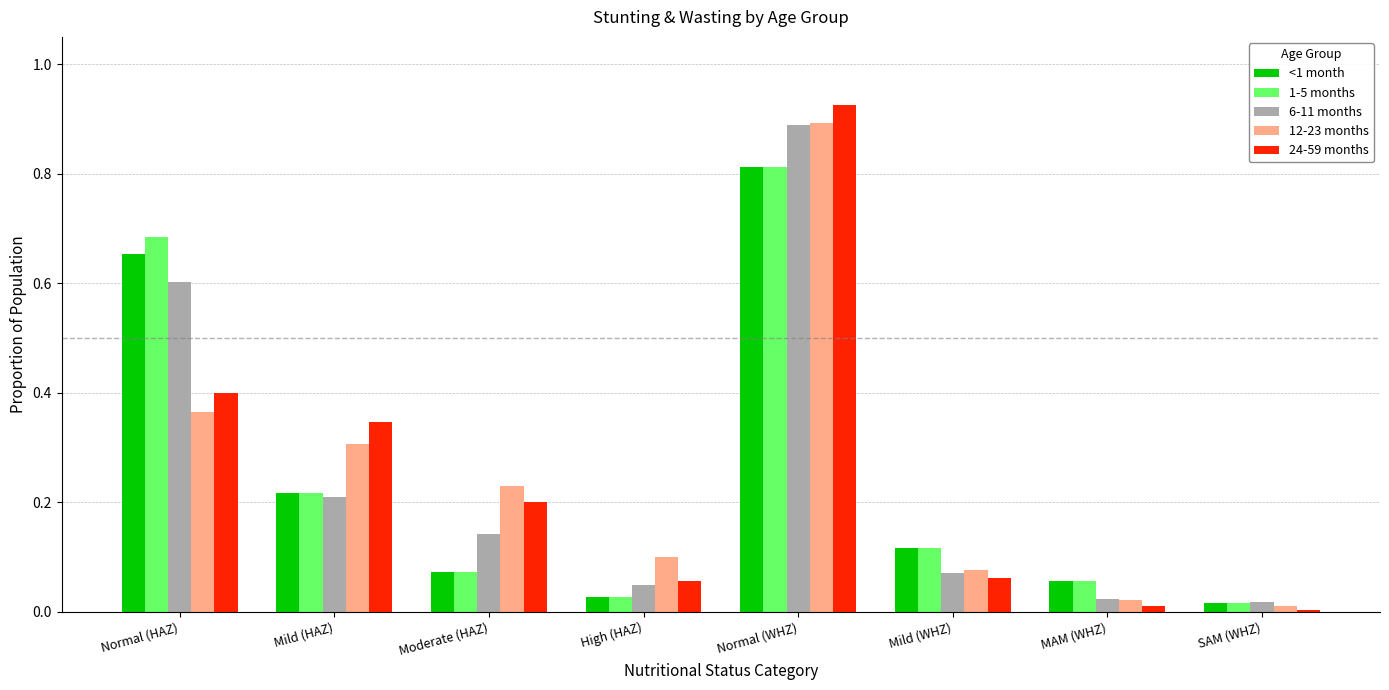

What position from the right is Mild (WHZ)?

3